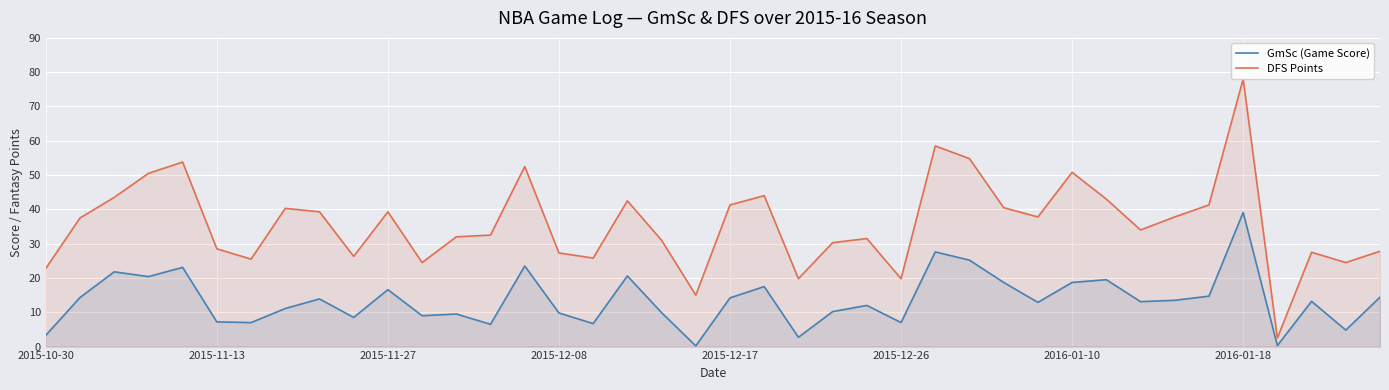

Which category has the highest value in the GmSc (Game Score) series?

2016-01-18